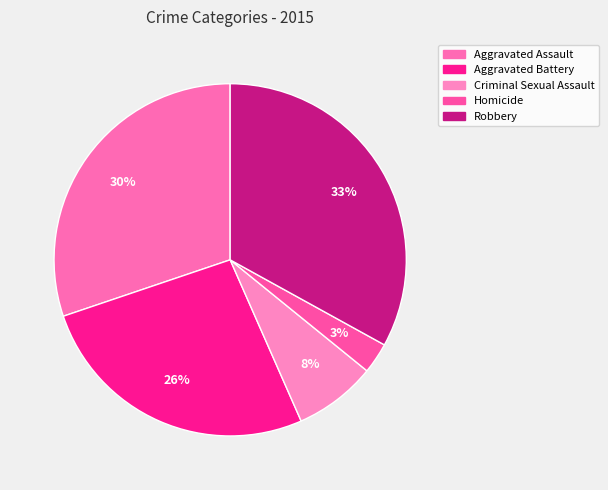

To the nearest percent, what portion does Aggravated Battery represent?

26%